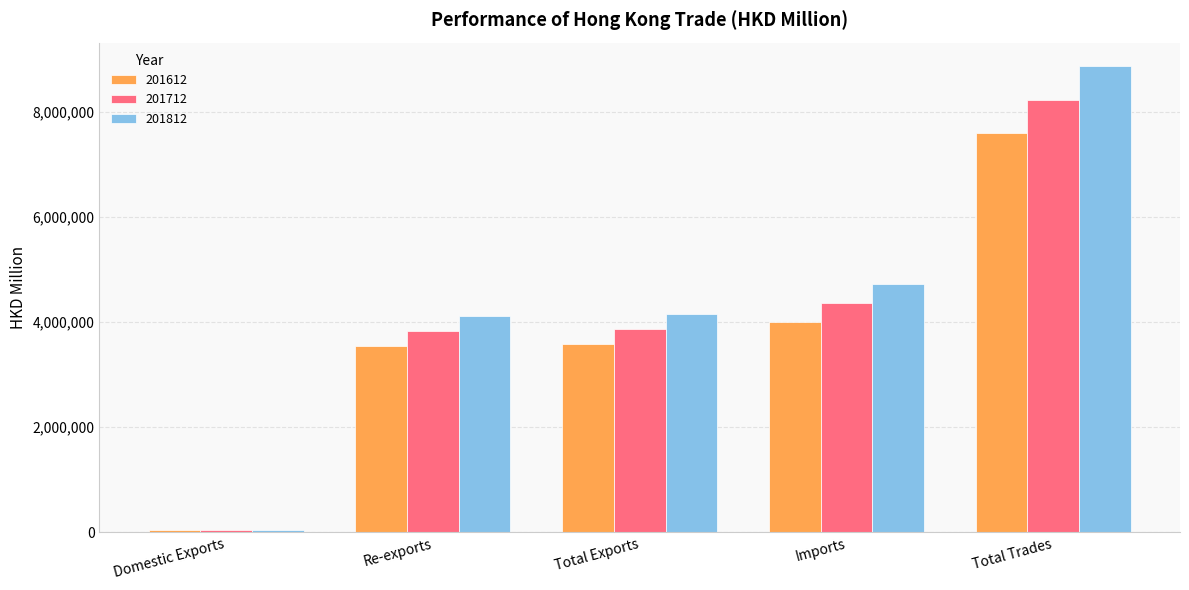

What is the label of the 2nd bar from the left?

Re-exports